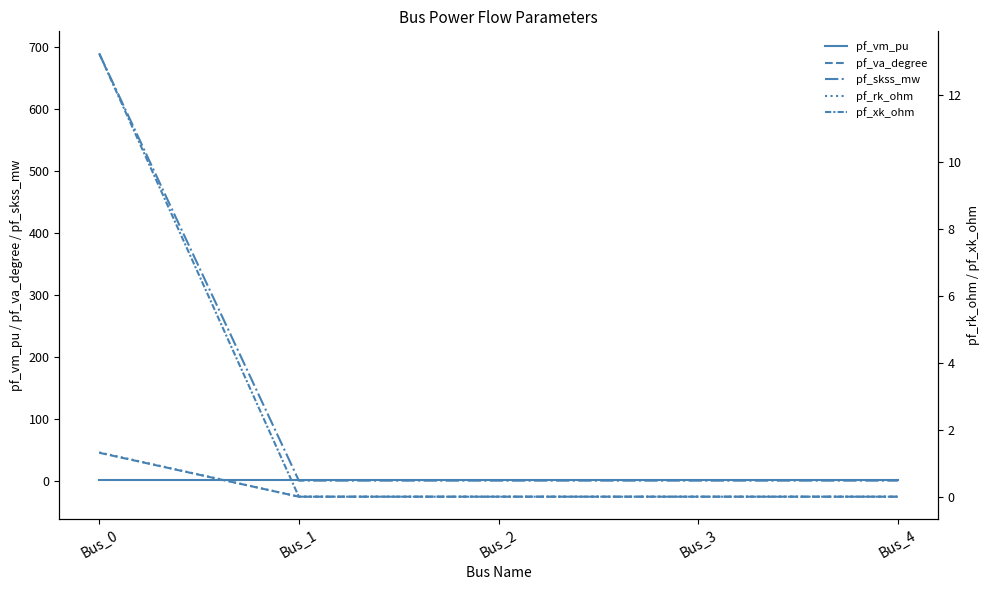

The pf_skss_mw series shows 294.3 at Bus_1. True or false?

False